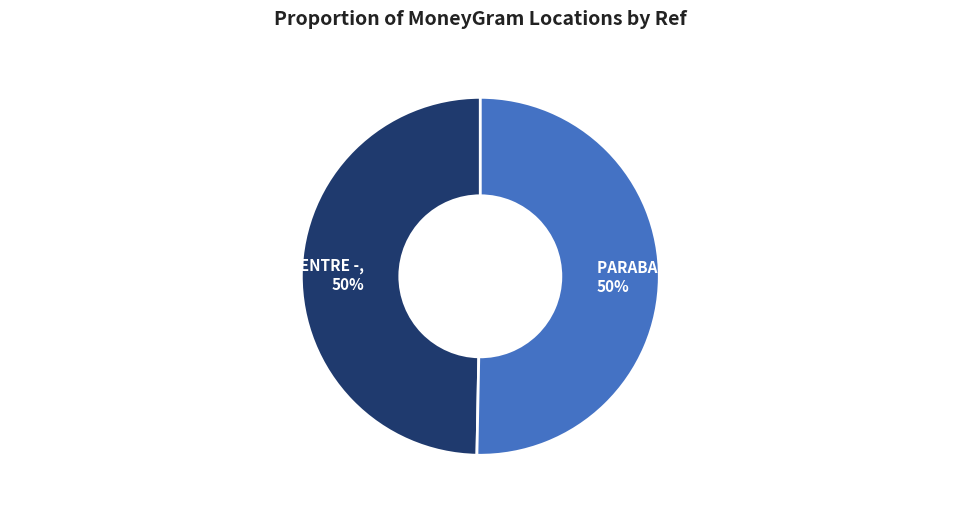

Combined, do PARABAT TRAVELS & TELECOM - #4342 - SUNA, 50% and 08 NO. DORGAPASHA UNION DIGITAL CENTRE -, 50% account for over 50%?

Yes